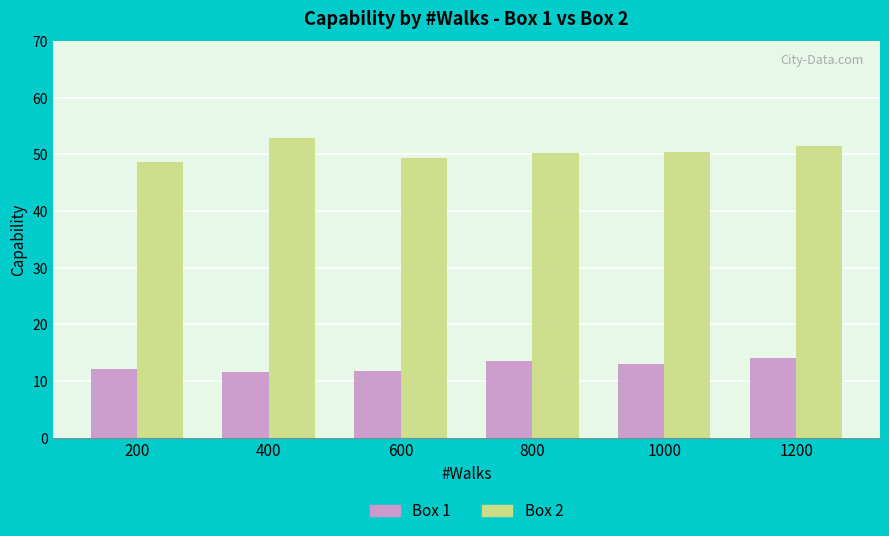

What are all the series names shown in the legend?

Box 1, Box 2